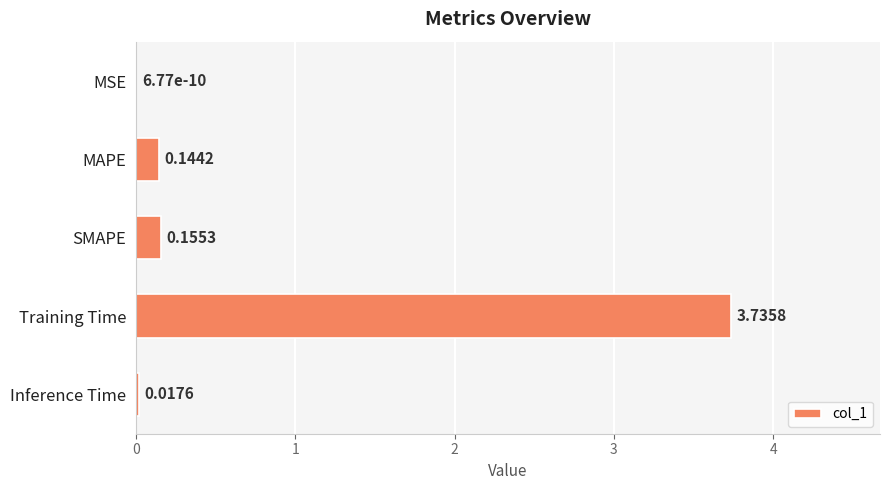

What is the sum of the values at SMAPE and Training Time?

3.9